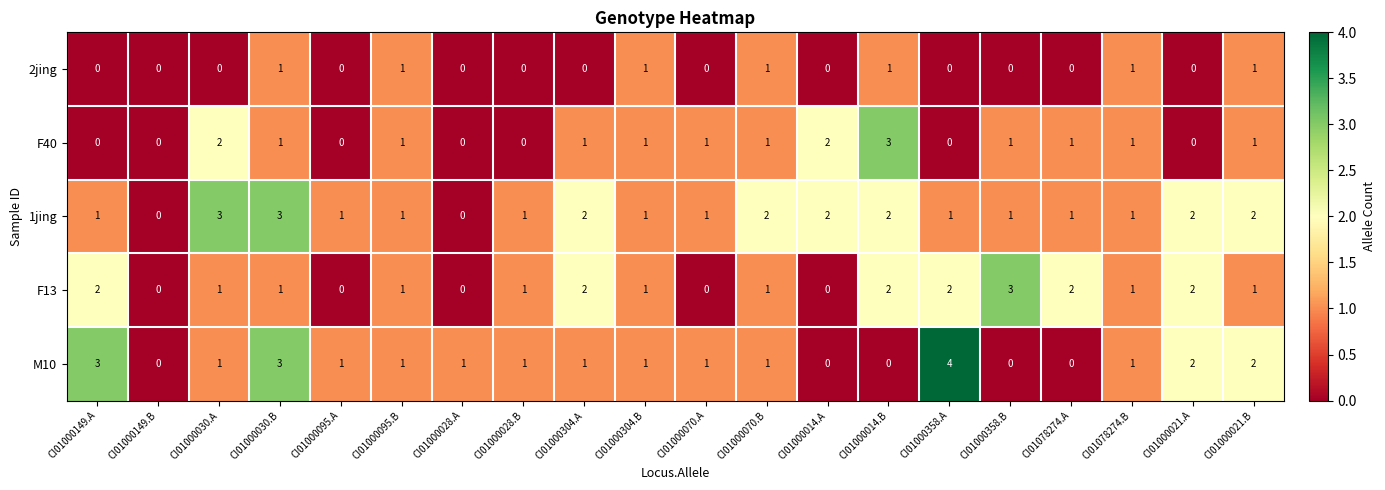

Between CI01000030.B and CI01000014.A, which series saw the biggest shift?

M10